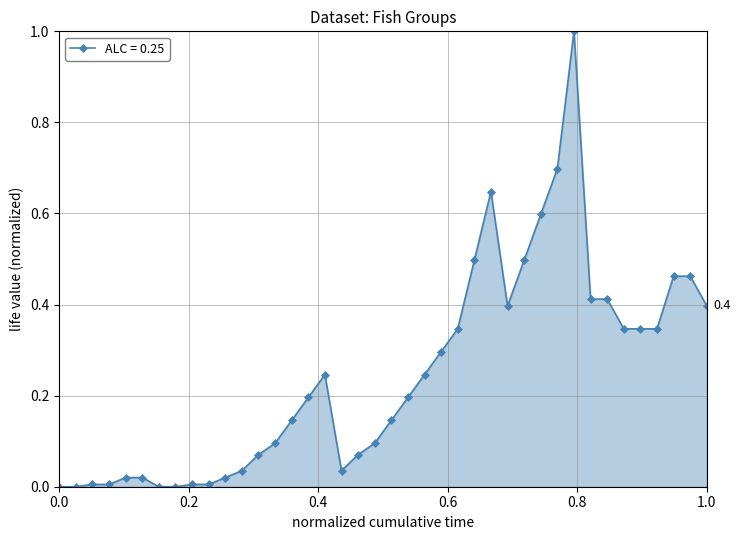

True or false: there are more than 2 points higher than both neighbors.

True